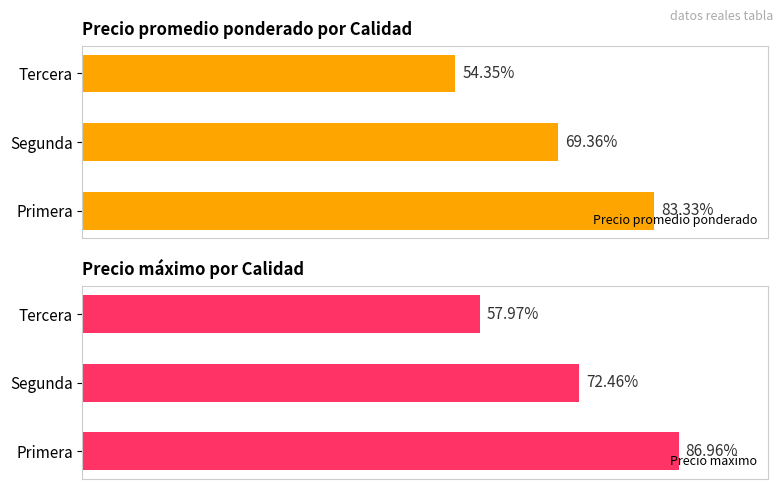

Does the chart contain stacked bars?

No